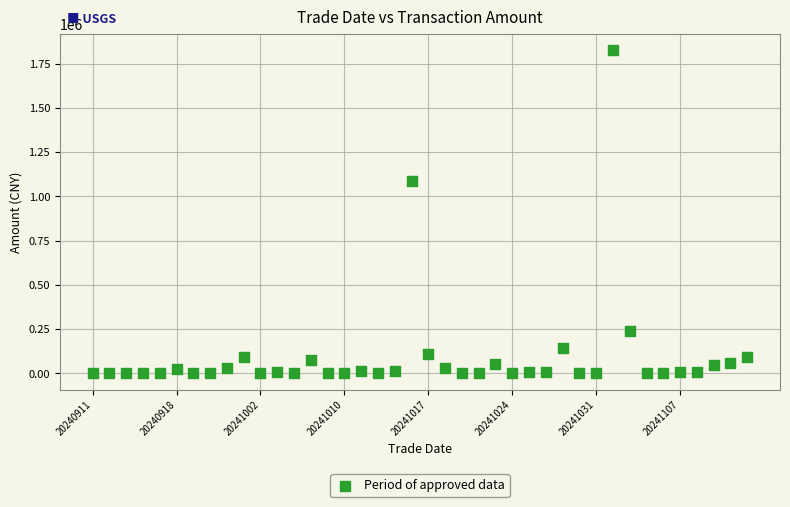

What is the range of Y values (max minus min)?

1826269